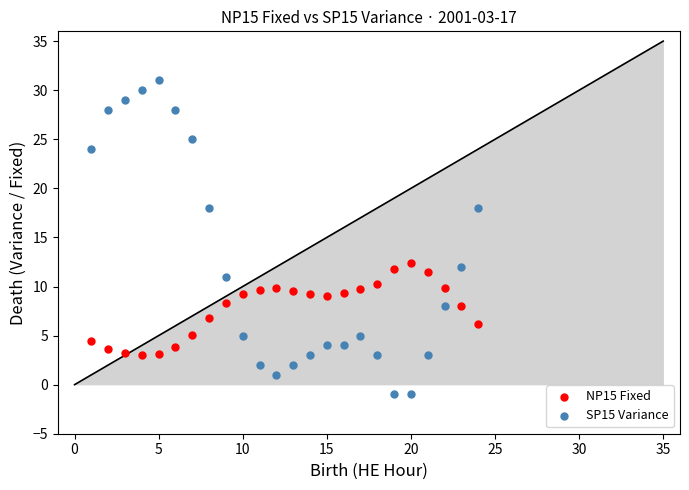

Which series contains the lowest Y value?

SP15 Variance